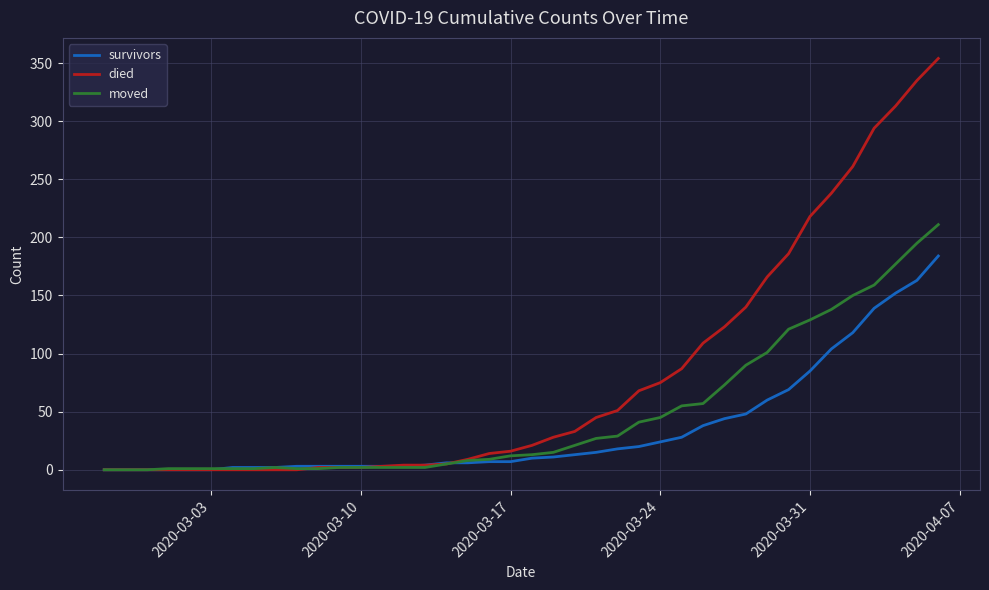

Which series has the widest spread of values?

died